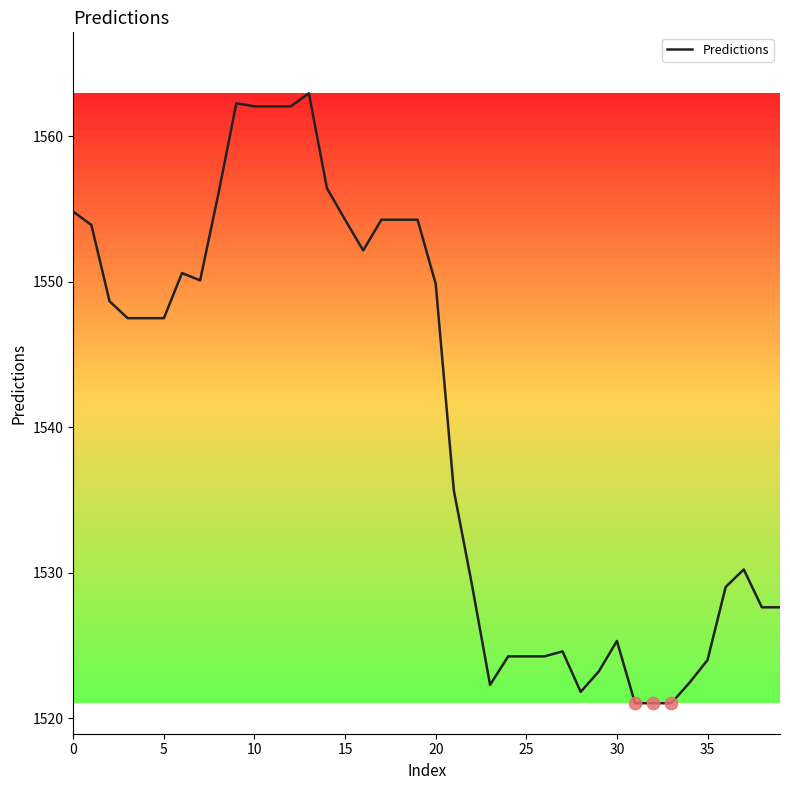

What is the difference between the maximum and minimum values?

41.9